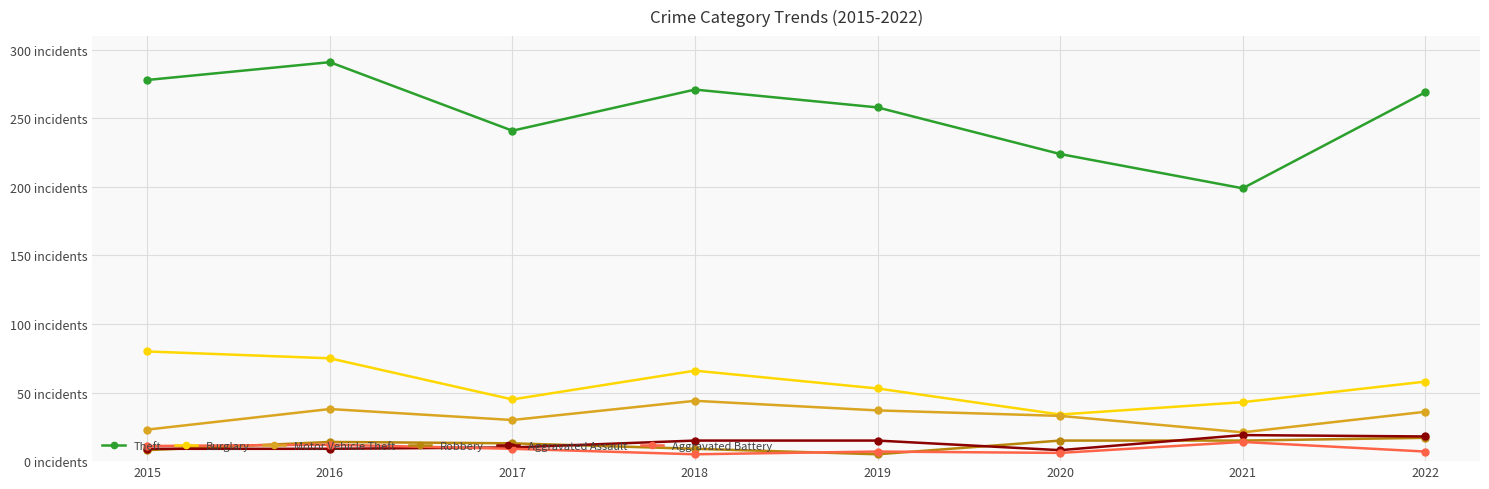

What is the value of the Burglary point at the 2nd from the left?

75